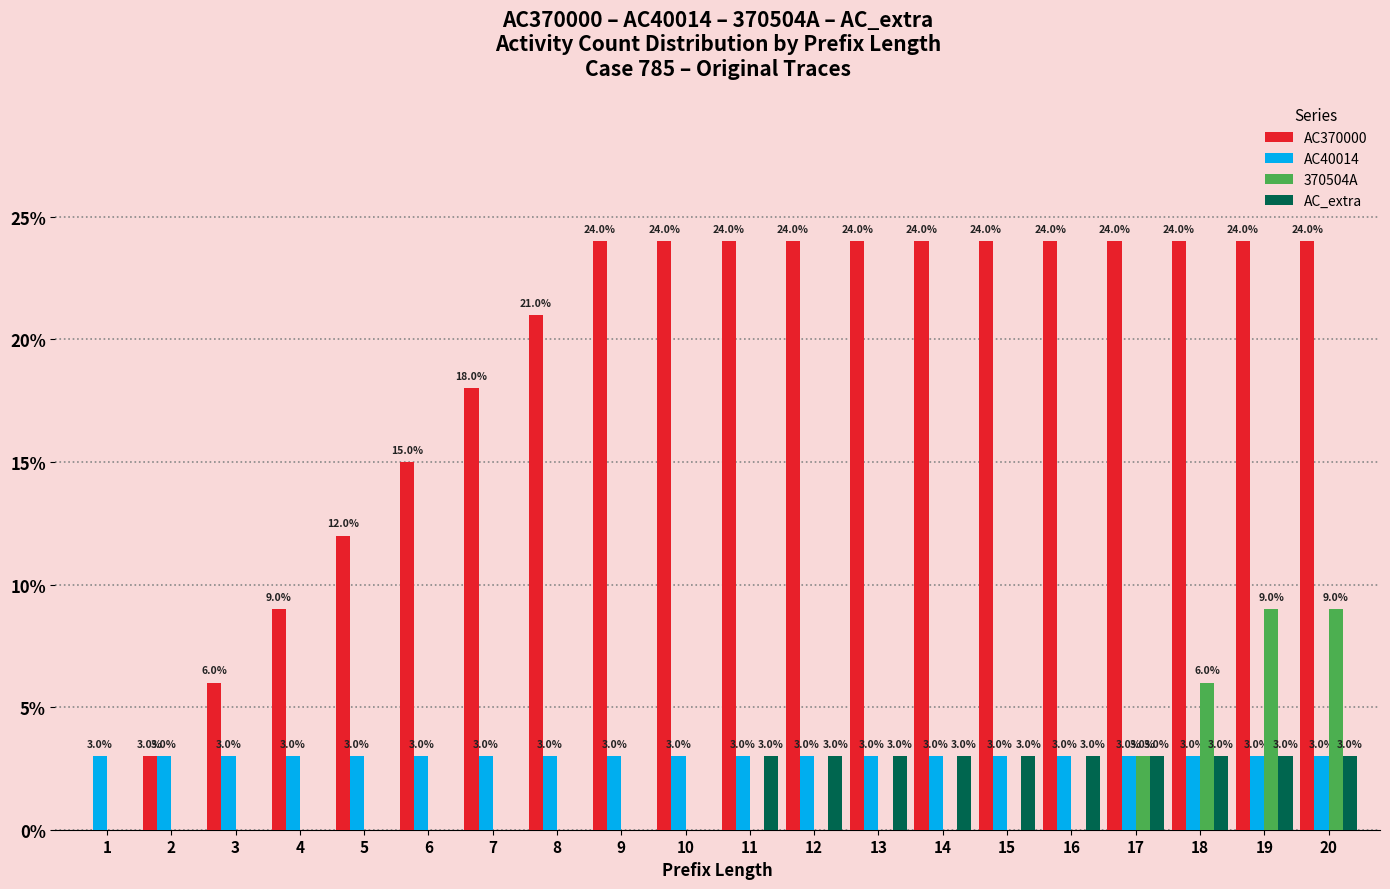

What is the sum of all AC40014 values?

60